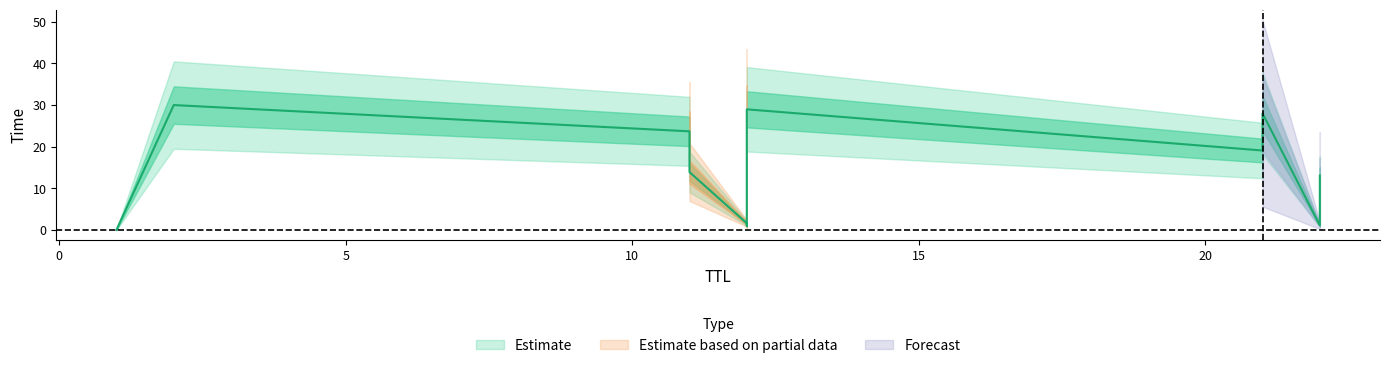

True or false: the data shows 9.3 at 11.

False